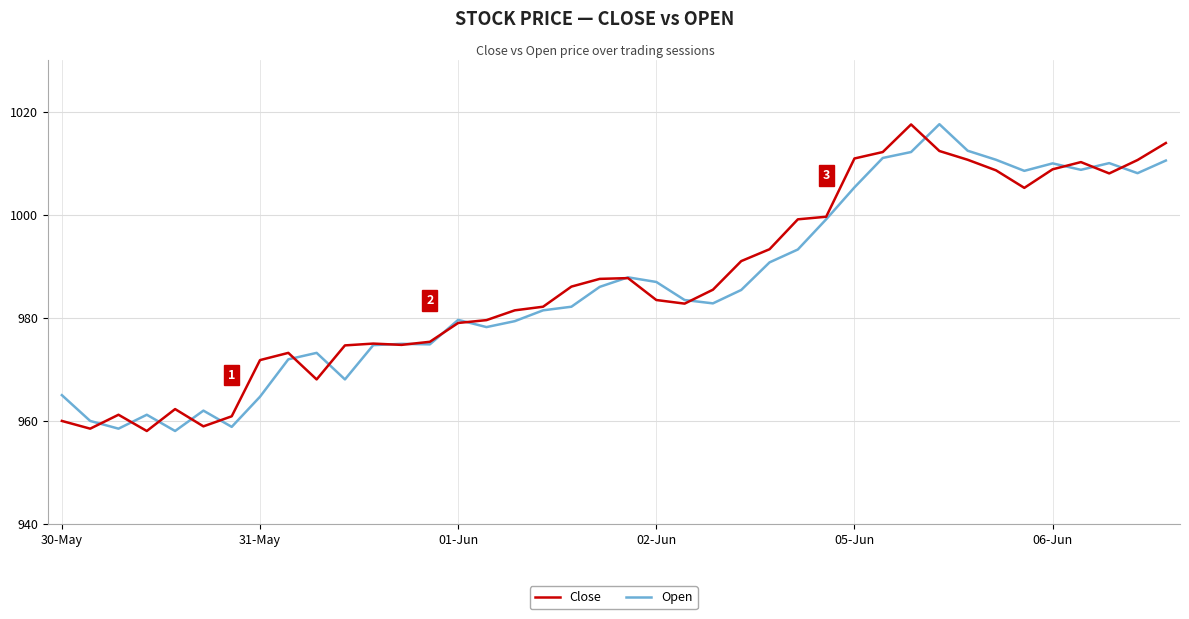

What is the smallest value displayed?

958.0